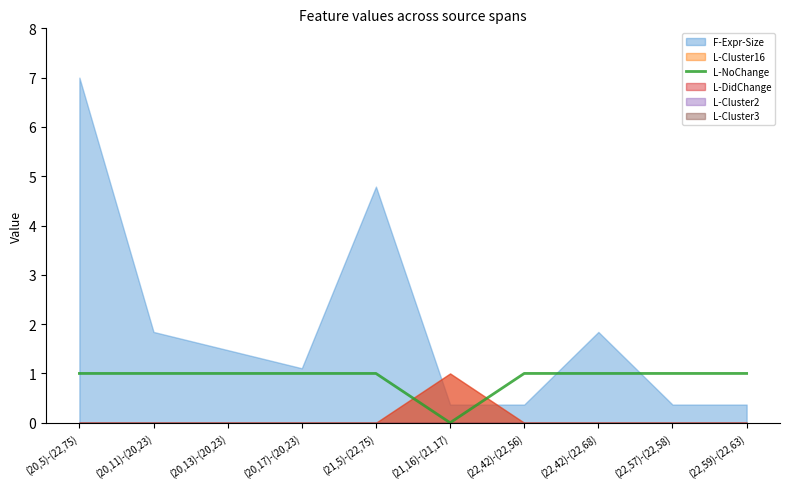

True or false: the data shows 0 at (21,16)-(21,17).

False